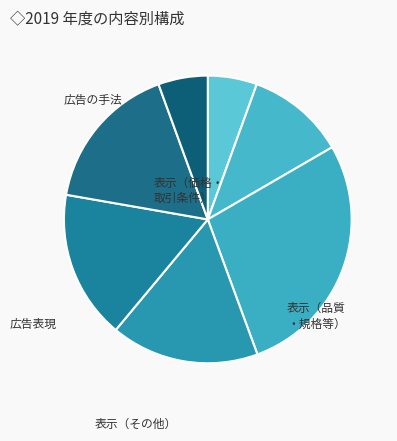

How many slices are in this pie chart?

7